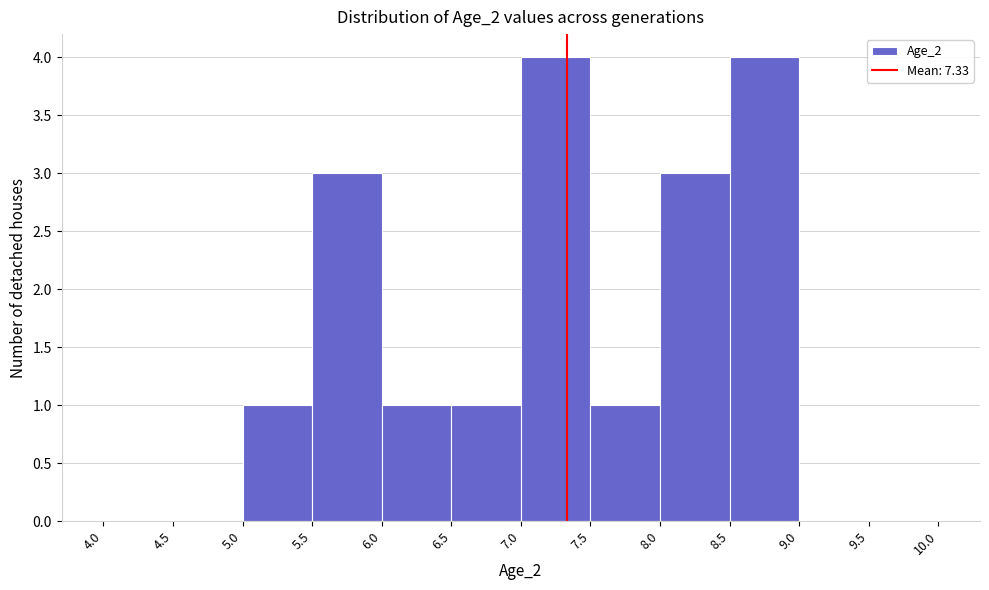

Reading left to right, transcribe this chart: for each bar, give the range it covers on the x-axis and its height. The values are not printed on the chart, so give them approximately, as read against the axis.

4.0 to 4.5: 0
4.5 to 5.0: 0
5.0 to 5.5: 1
5.5 to 6.0: 3
6.0 to 6.5: 1
6.5 to 7.0: 1
7.0 to 7.5: 4
7.5 to 8.0: 1
8.0 to 8.5: 3
8.5 to 9.0: 4
9.0 to 9.5: 0
9.5 to 10.0: 0